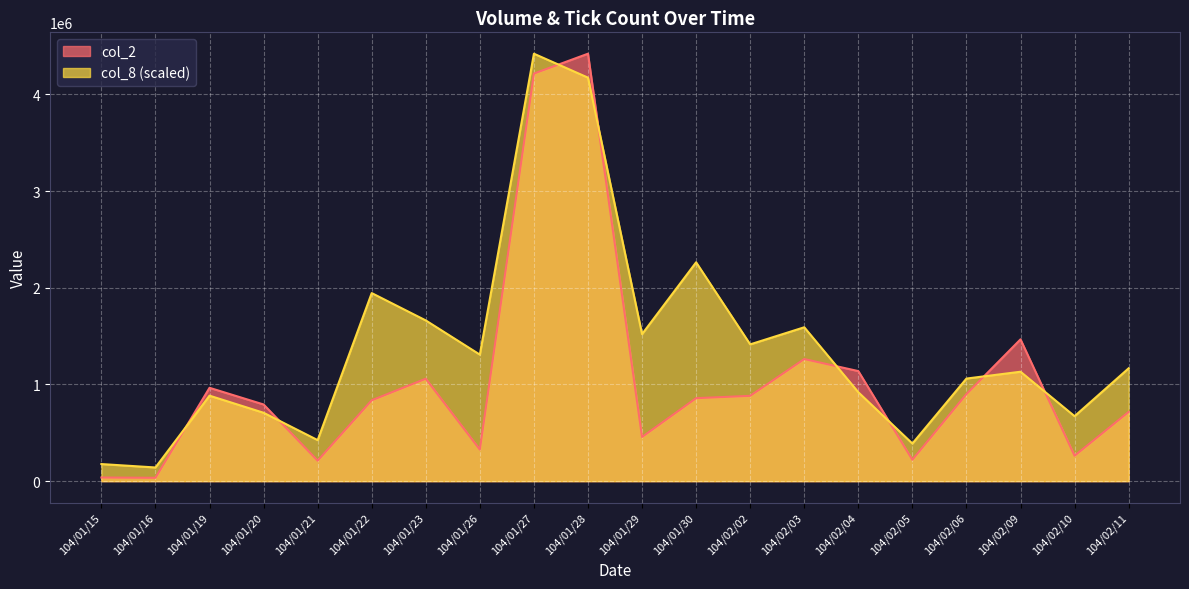

Reading right to left, what are all the values shown in this chart?

col_2: 104/02/11=716180.0	104/02/10=262520.0	104/02/09=1466340.0	104/02/06=900060.0	104/02/05=221310.0	104/02/04=1138220.0	104/02/03=1262770.0	104/02/02=882300.0	104/01/30=858070.0	104/01/29=456760.0	104/01/28=4420290.0	104/01/27=4214750.0	104/01/26=326660.0	104/01/23=1059250.0	104/01/22=836060.0	104/01/21=211630.0	104/01/20=792910.0	104/01/19=965370.0	104/01/16=34610.0	104/01/15=37610.0
col_8: 104/02/11=1166956.6	104/02/10=671884.1	104/02/09=1131594.2	104/02/06=1060869.6	104/02/05=388985.5	104/02/04=919420.3	104/02/03=1591304.4	104/02/02=1414492.8	104/01/30=2263188.5	104/01/29=1520579.8	104/01/28=4172753.8	104/01/27=4420290.0	104/01/26=1308405.8	104/01/23=1662029.0	104/01/22=1944927.6	104/01/21=424347.8	104/01/20=707246.4	104/01/19=884058.0	104/01/16=141449.3	104/01/15=176811.6